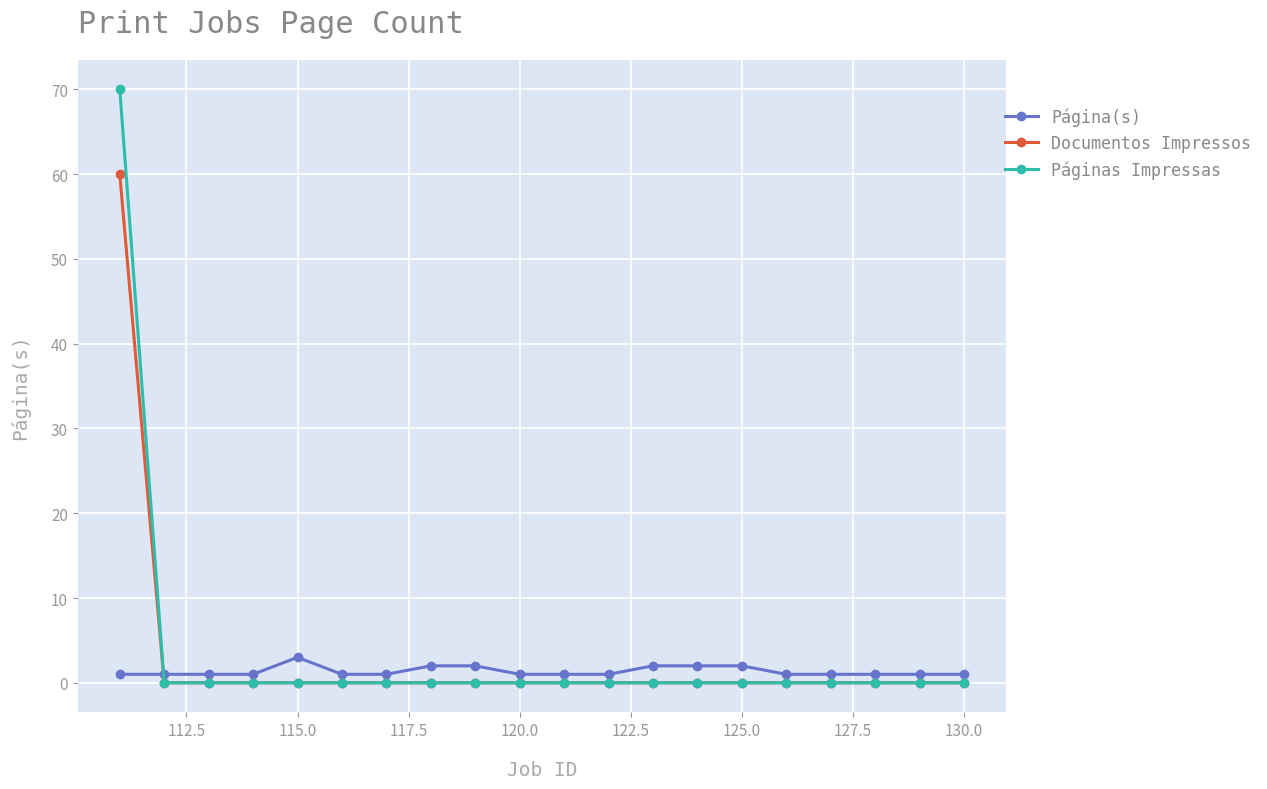

List the series in order of their overall mean, highest first.

Páginas Impressas, Documentos Impressos, Página(s)